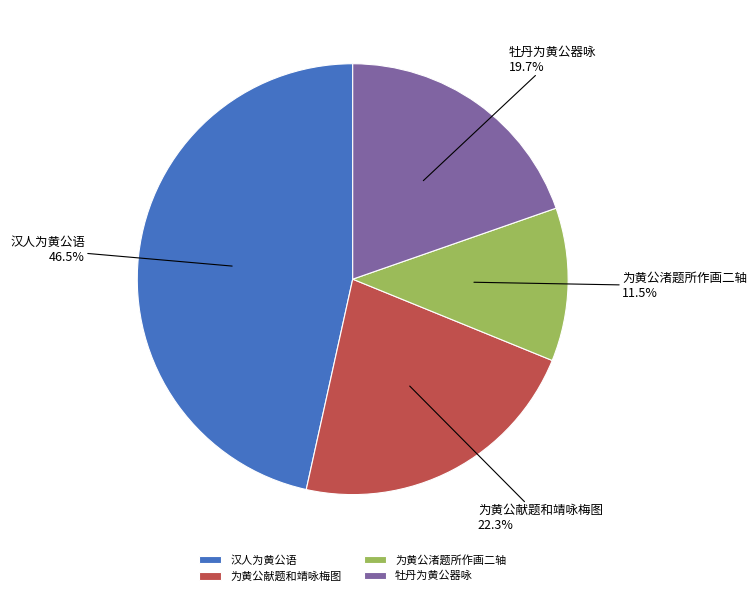

Combined, what portion of the pie is 汉人为黄公语 and 为黄公渚题所作画二轴?

58.0%